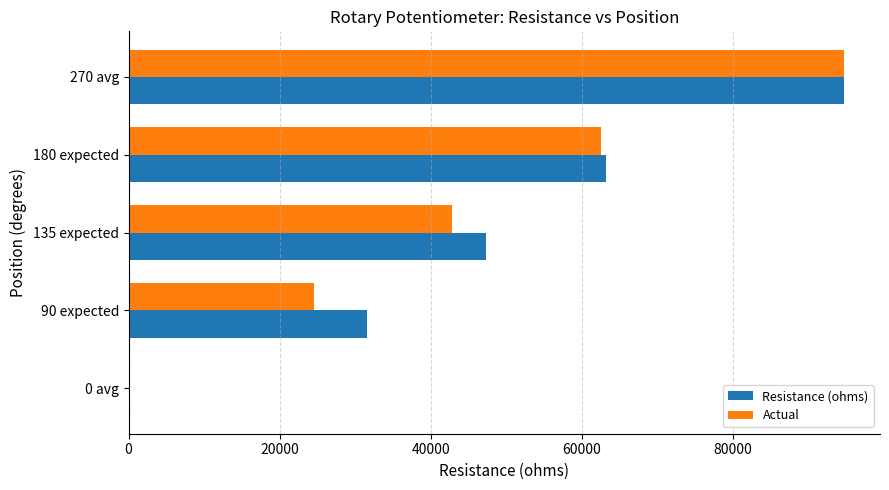

What are all the series names shown in the legend?

Resistance (ohms), Actual